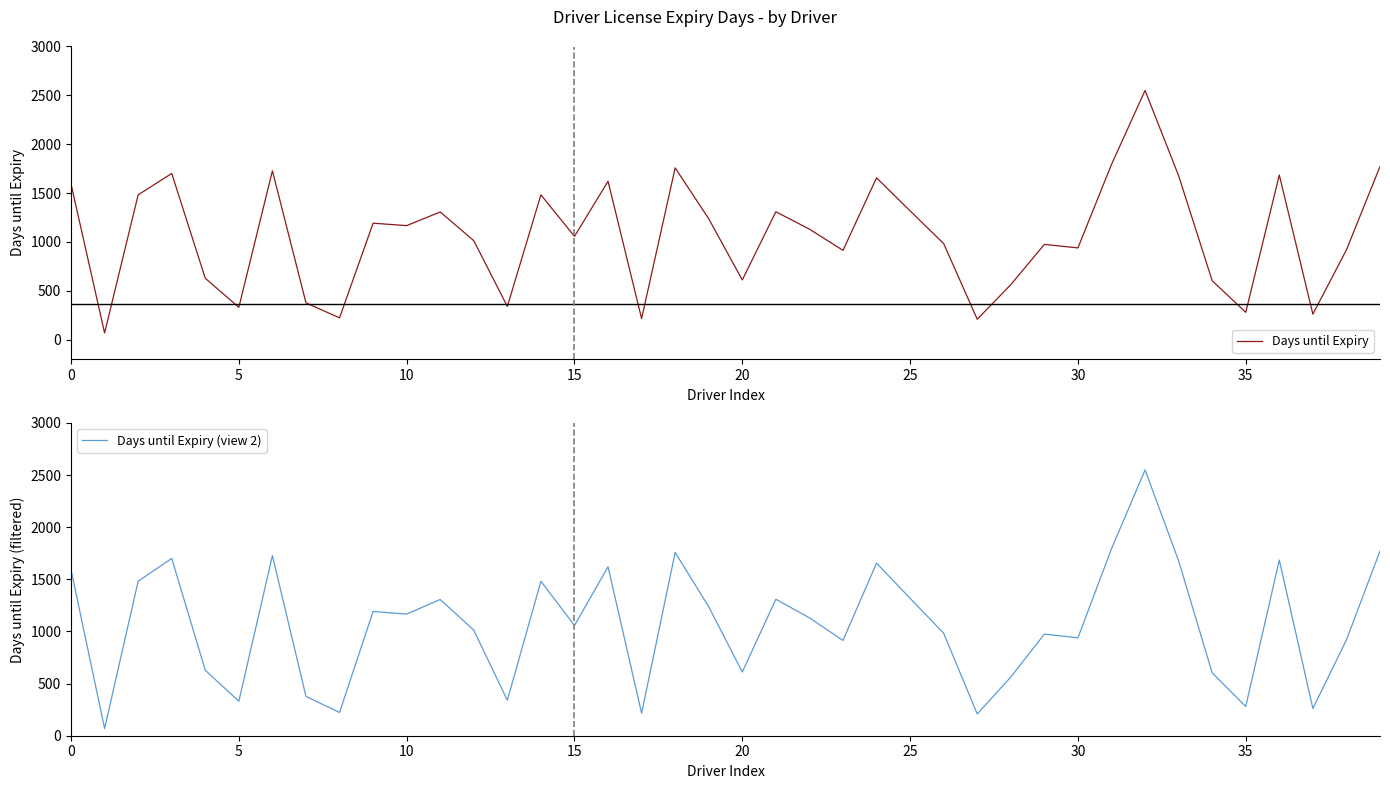

What is the lowest value of the Days until Expiry series?

69